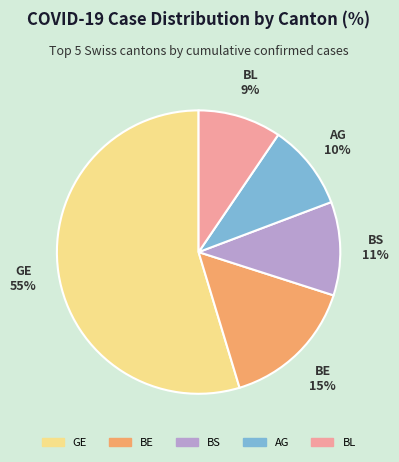

Is there any slice that represents more than half of the pie?

Yes